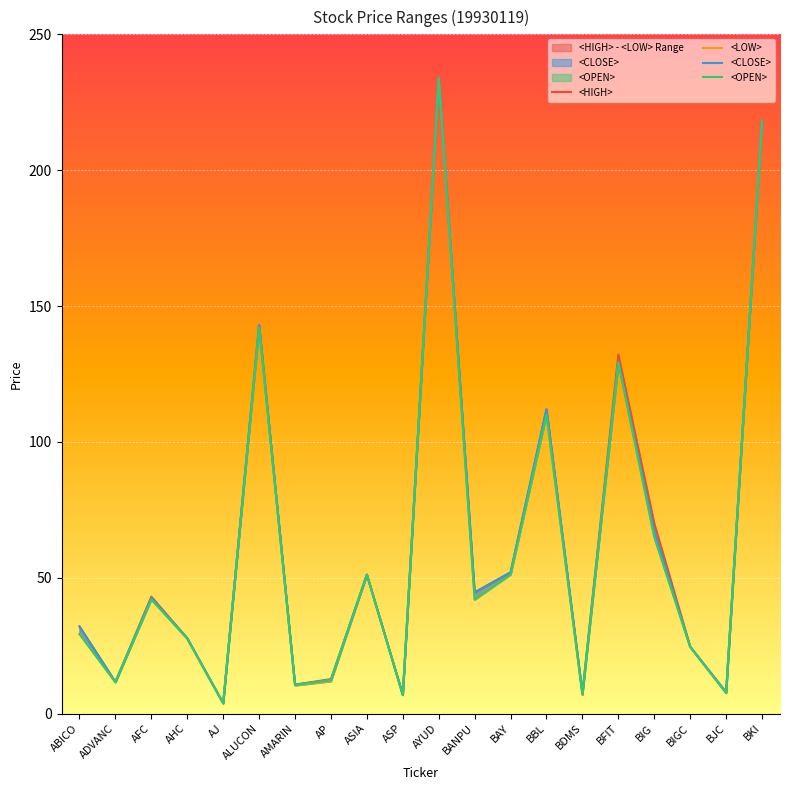

How many interior local valleys does the <CLOSE> series have?

7